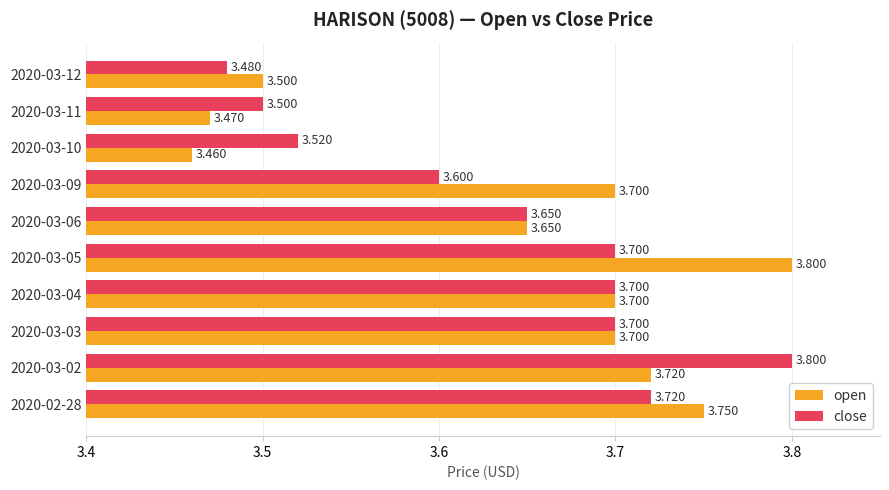

At which label is close closest to 3?

2020-03-12